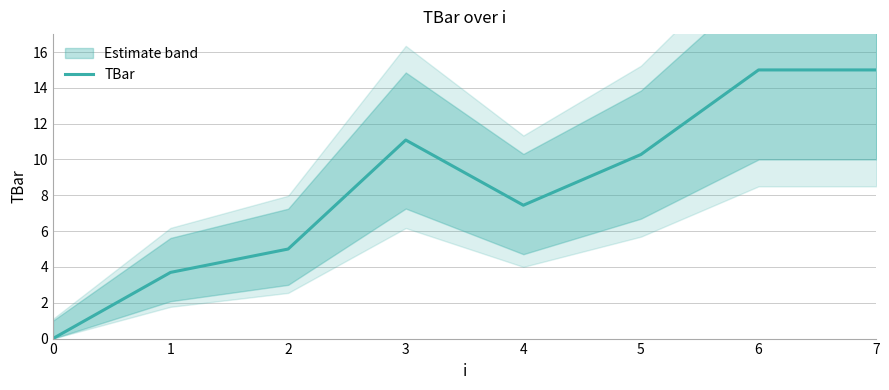

How many interior local valleys (lower than both neighbors) does the data have?

1